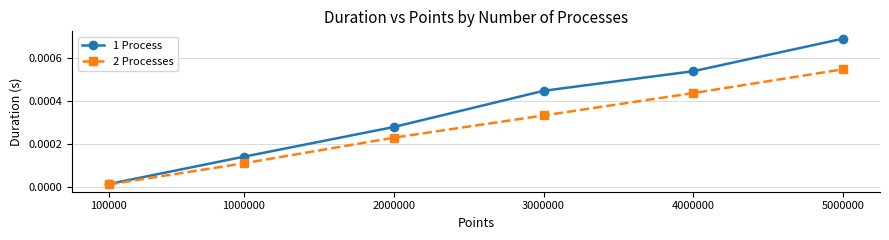

Rank the series by their average value, from highest to lowest.

1 Process, 2 Processes